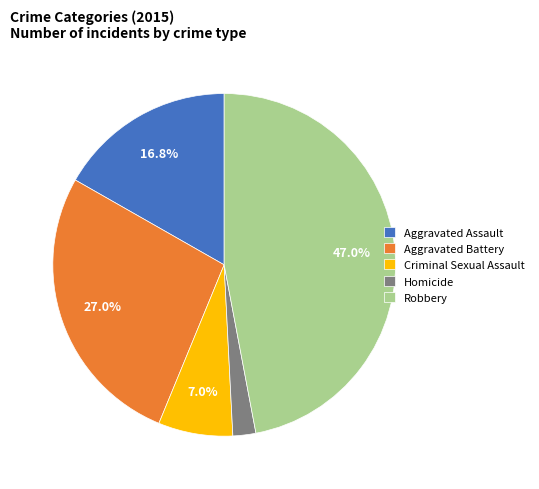

The Aggravated Battery slice represents 20% of the pie. True or false?

False